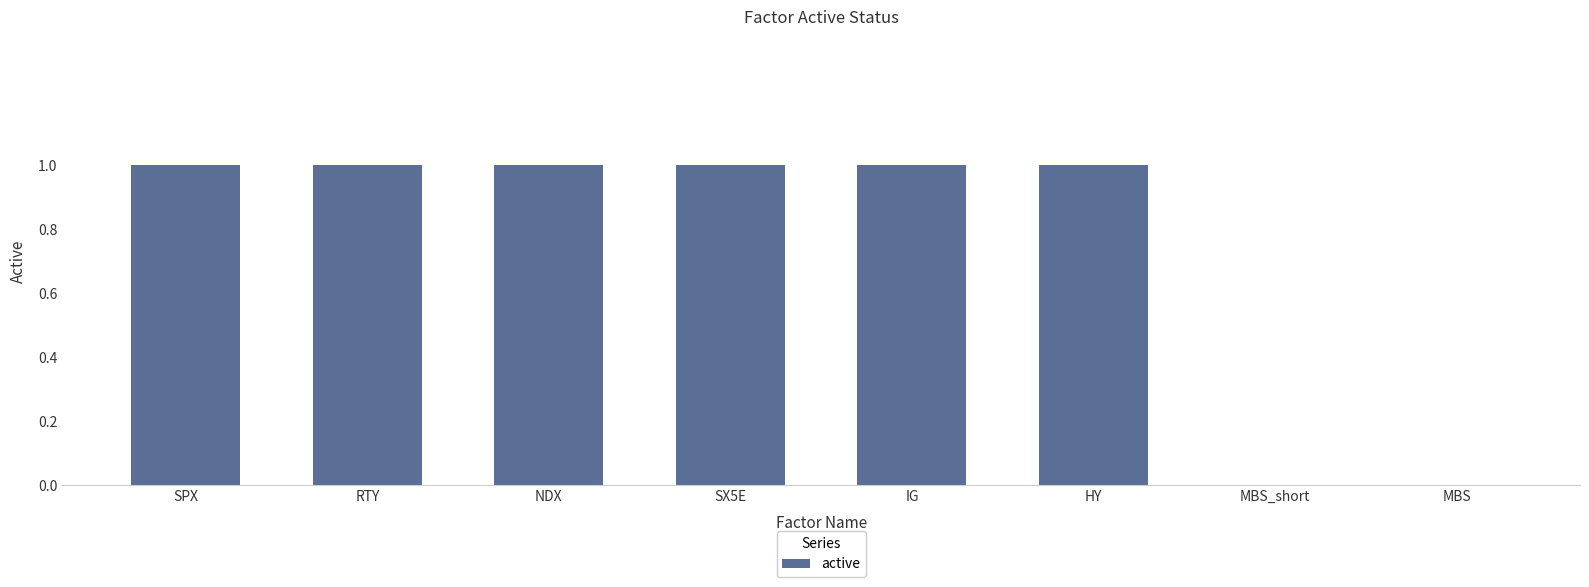

What is the sum of the values at SPX and NDX?

2